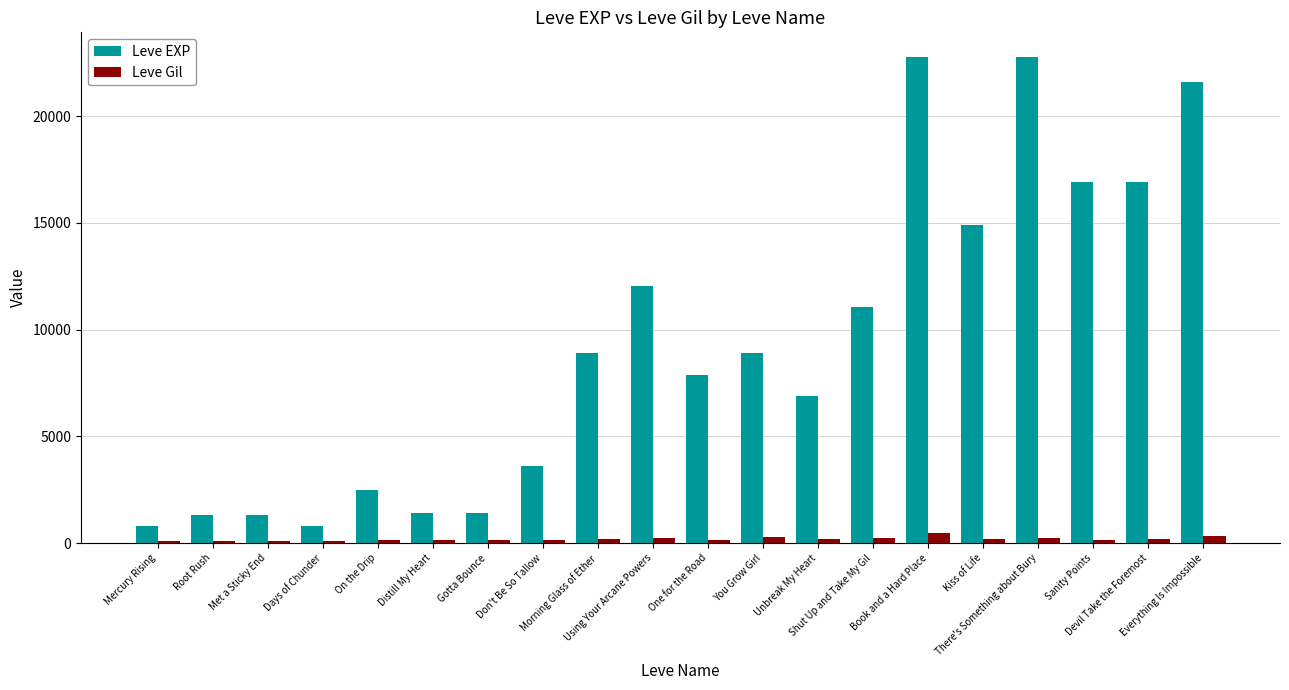

What is the approximate value of Leve Gil at Don't Be So Tallow?

170